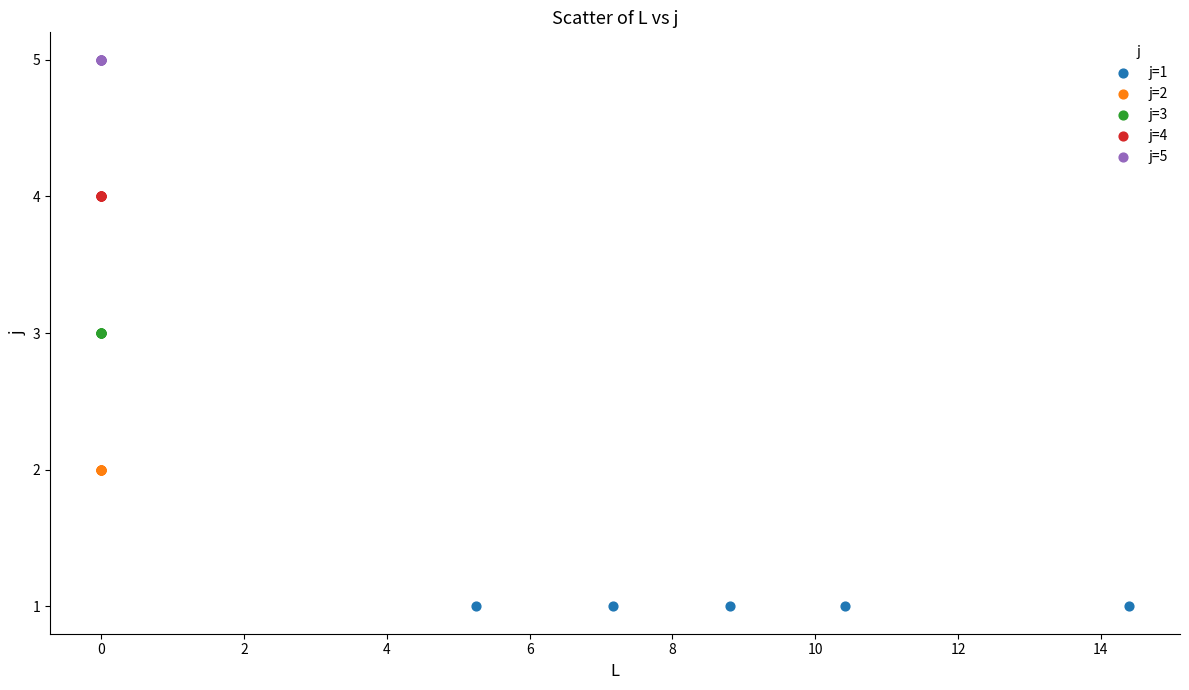

Which series reaches the minimum Y coordinate?

j=1